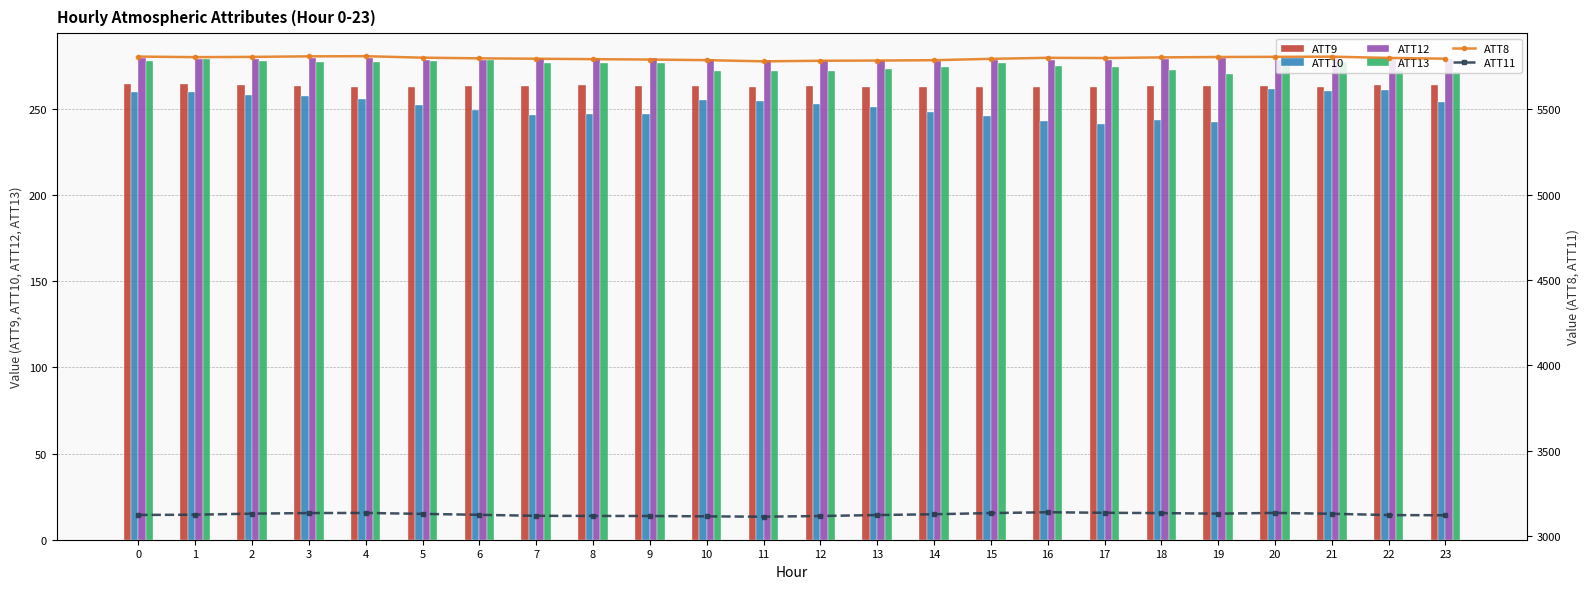

Rank the series by their maximum value, from highest to lowest.

ATT8, ATT11, ATT12, ATT13, ATT9, ATT10